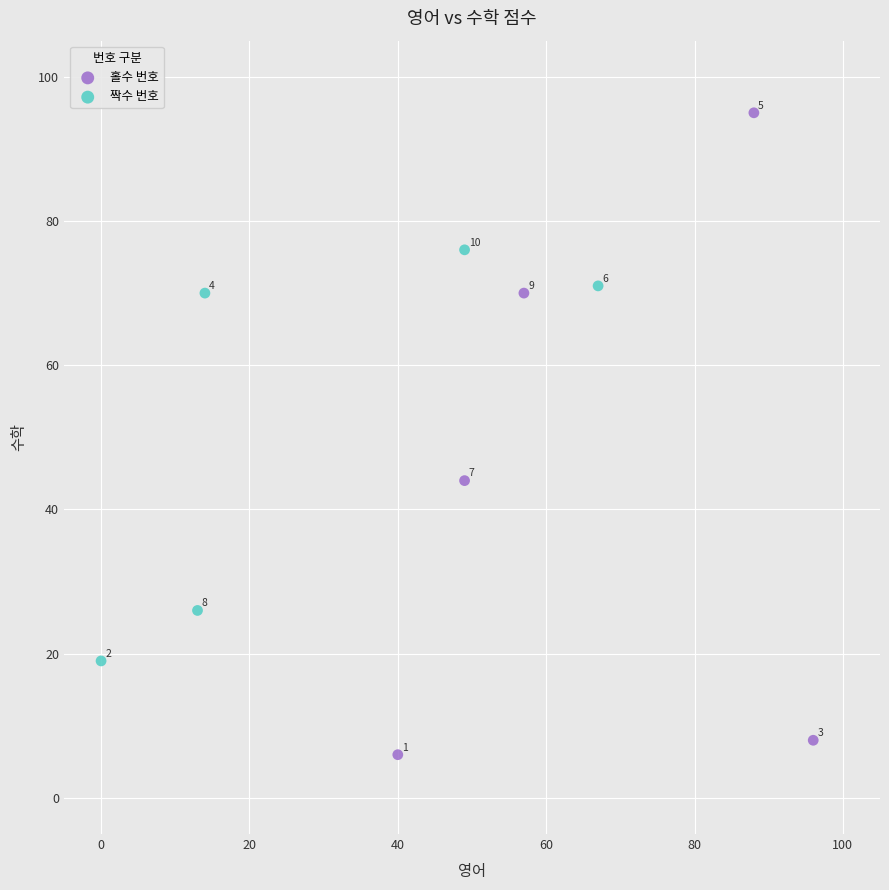

Which series reaches the maximum Y coordinate?

홀수 번호